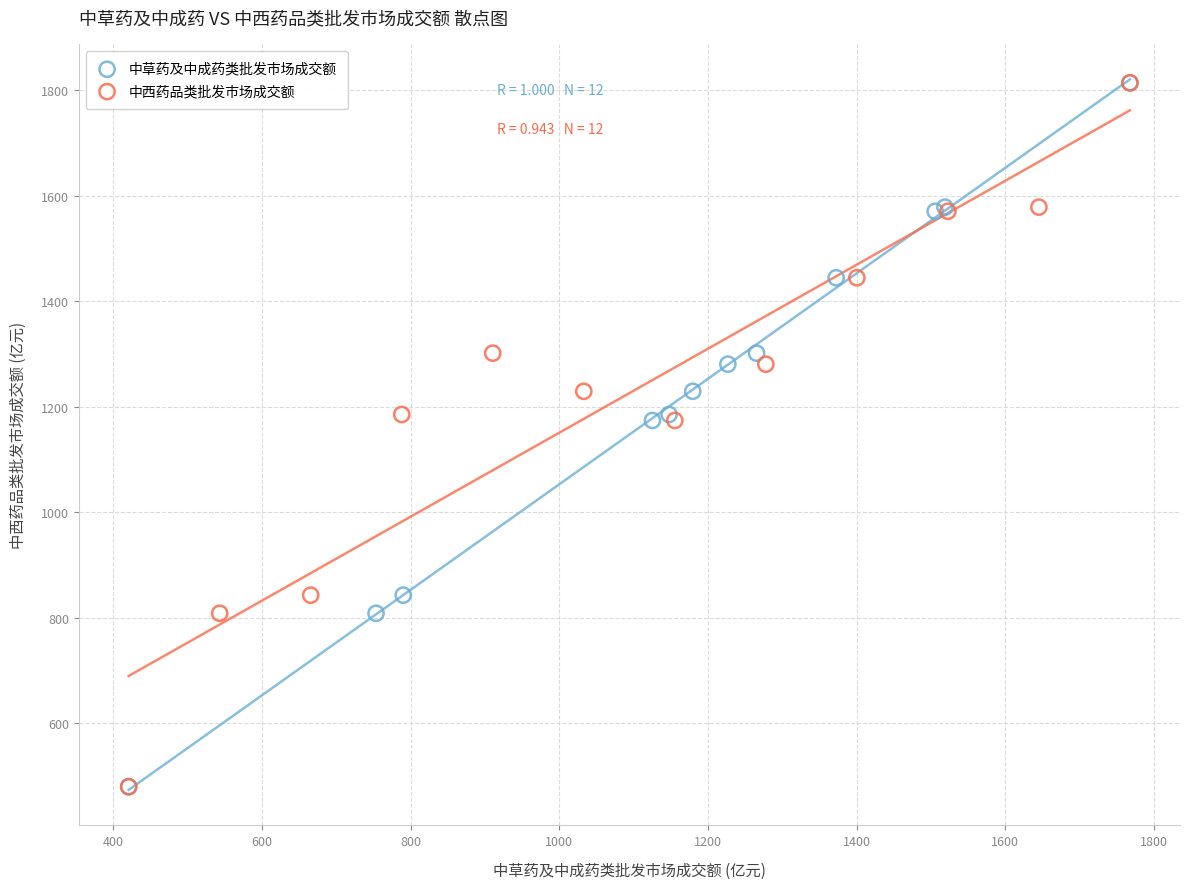

What are all the series names shown in the legend?

中草药及中成药类批发市场成交额, 中西药品类批发市场成交额